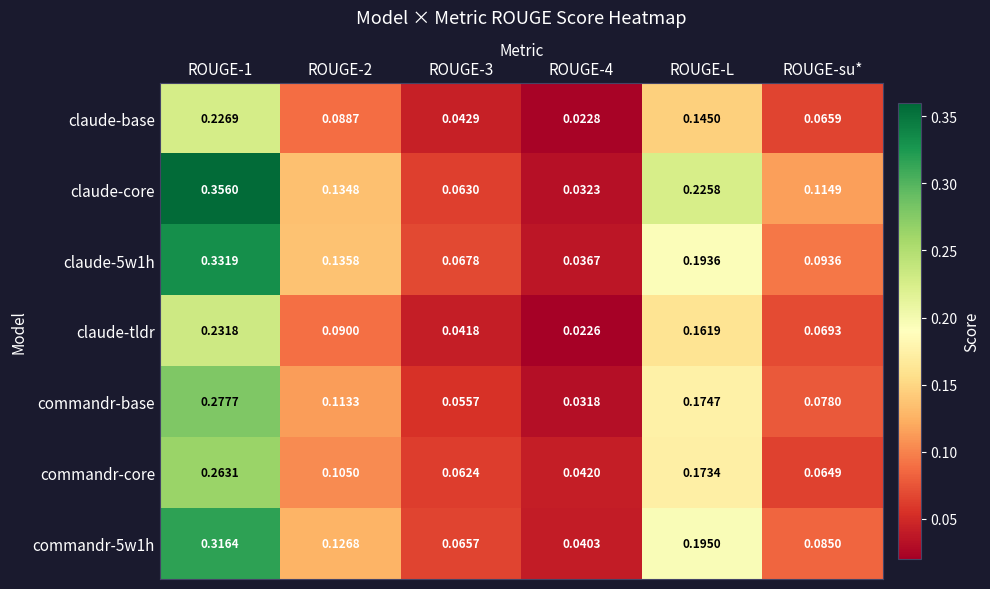

At ROUGE-L, list the series in order from largest to smallest.

claude-core, commandr-5w1h, claude-5w1h, commandr-base, commandr-core, claude-tldr, claude-base